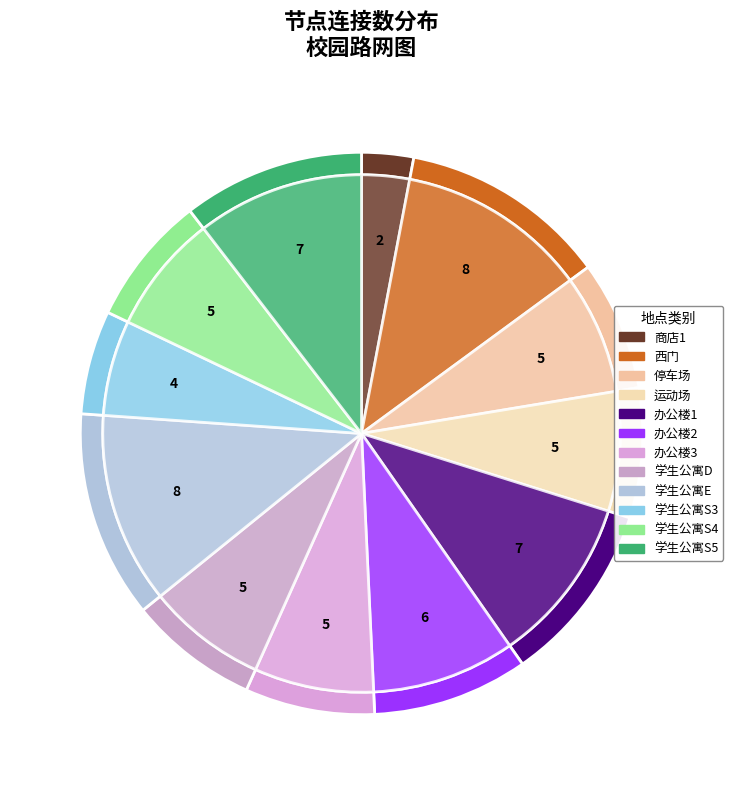

Does 办公楼1 represent more than half of the total?

No